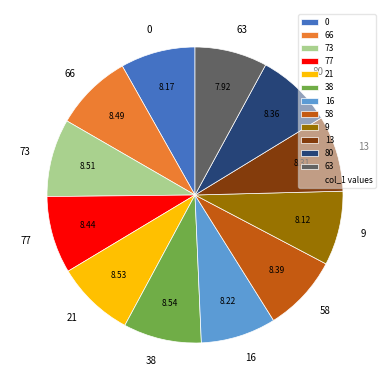

Does any single category account for the majority?

No